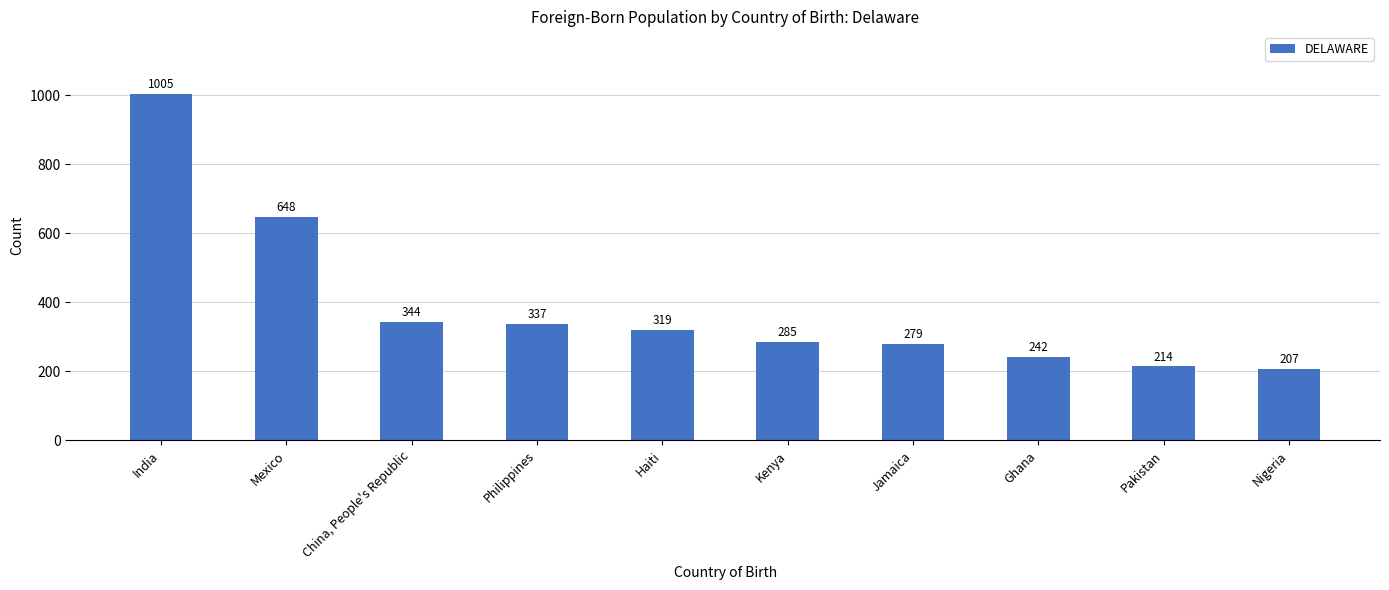

What is the difference between the second highest and second lowest values?

434